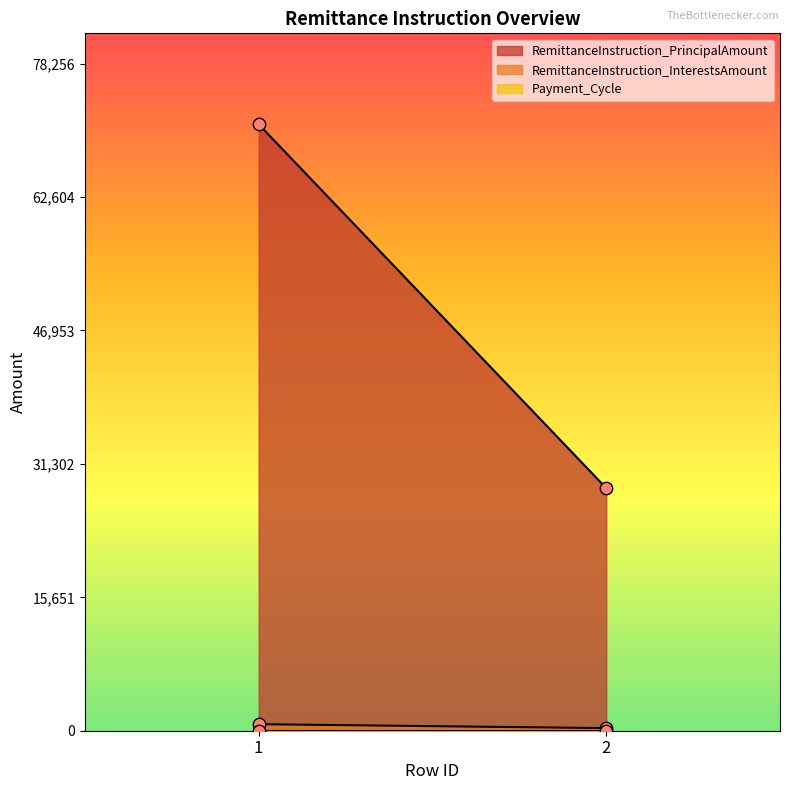

At which category is the sum across all series the highest?

1